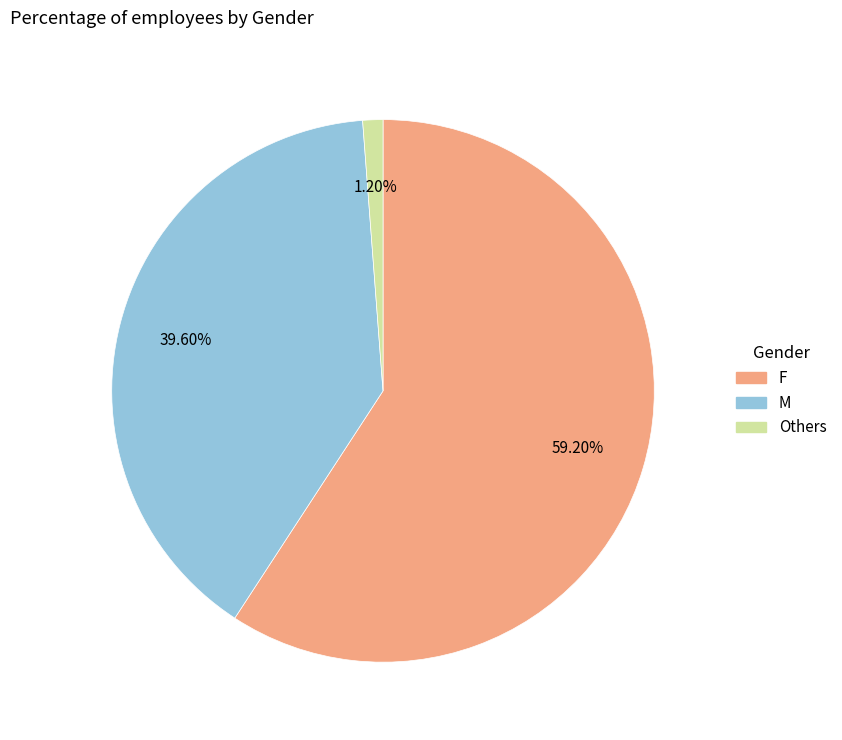

Which category has the smallest portion of the pie?

Others